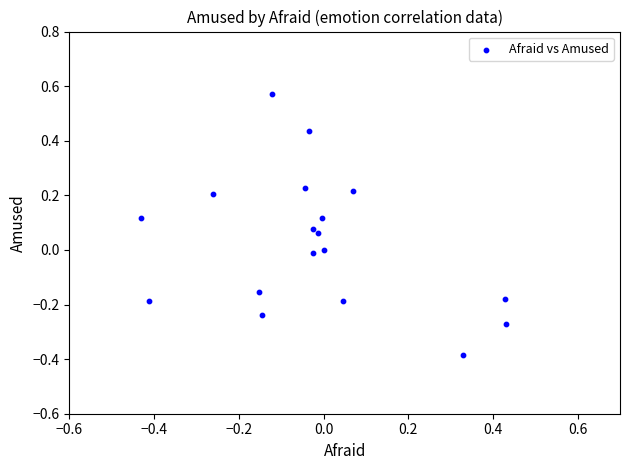

What is the range of X values (max minus min)?

0.9